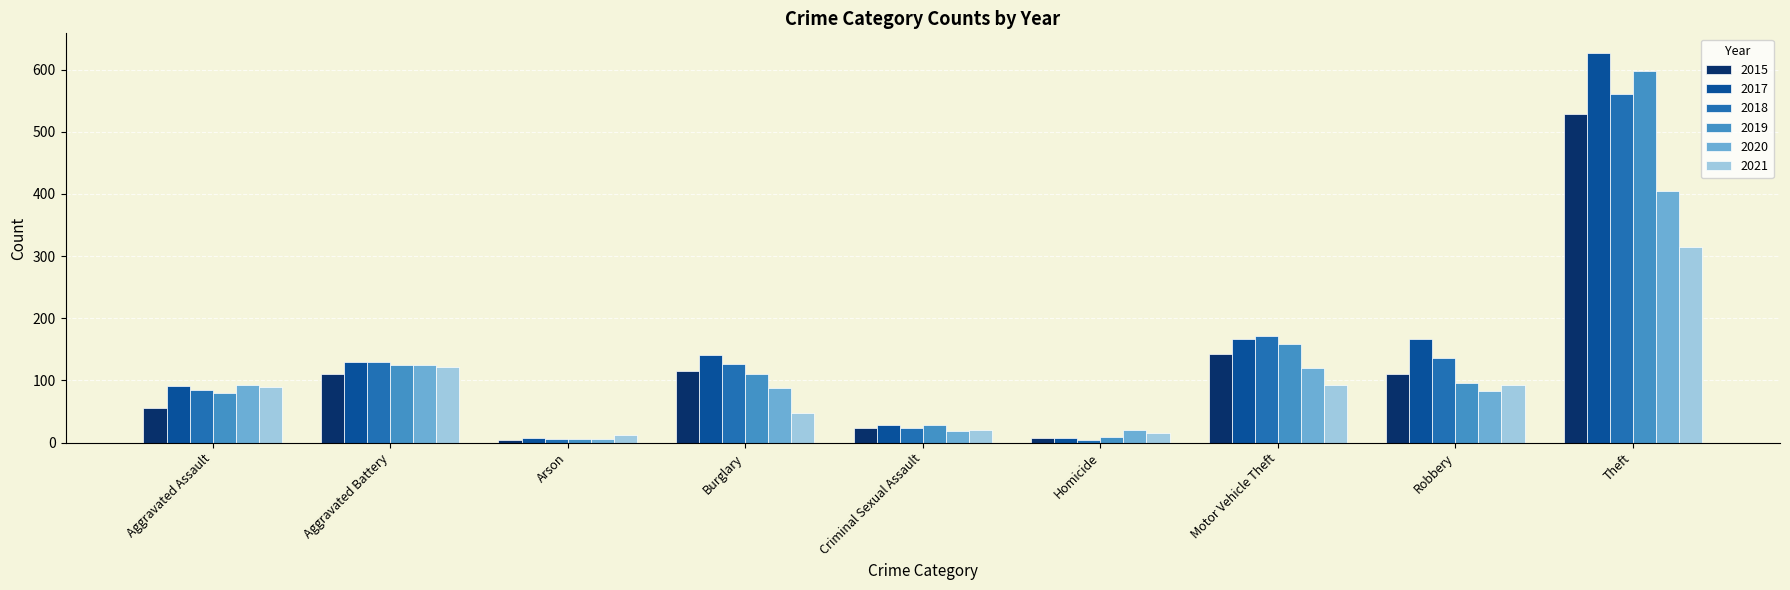

How many bars are there in total?

54